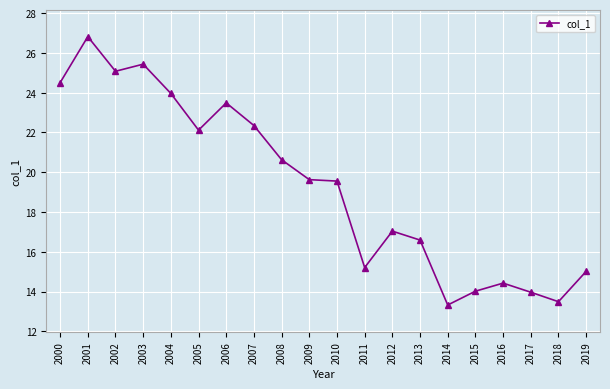

Where is the first local maximum?

2001